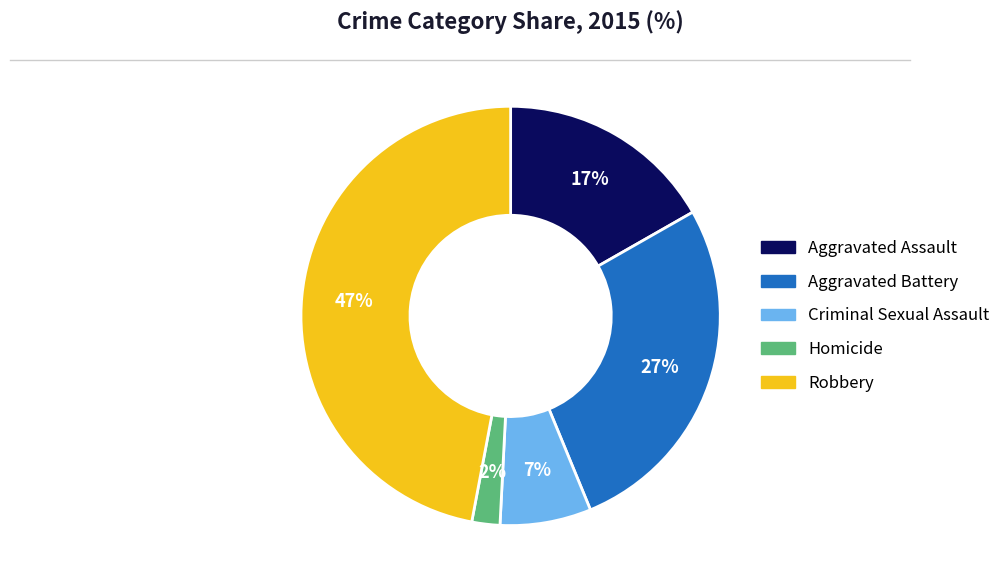

Do Aggravated Assault and Homicide together represent more than half of the pie?

No